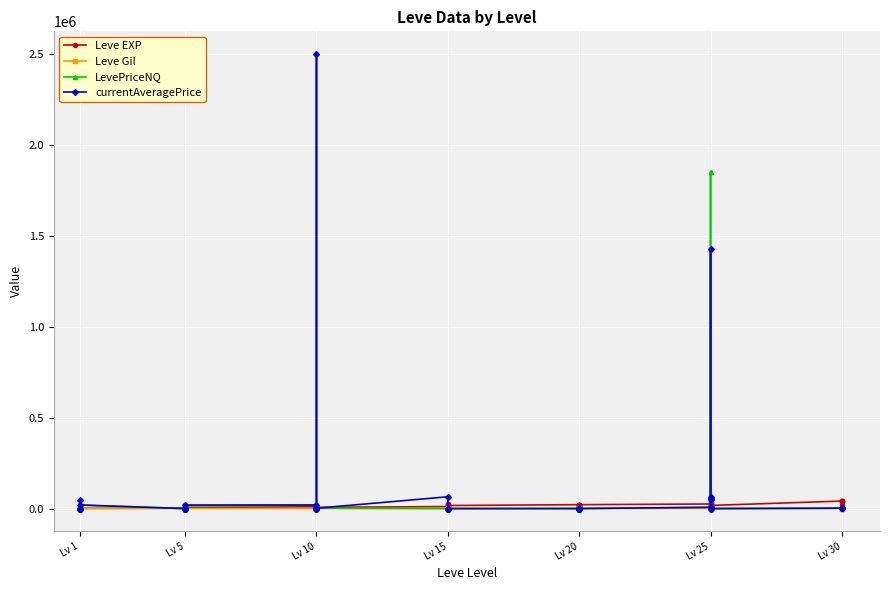

How many lines are shown in the chart?

4